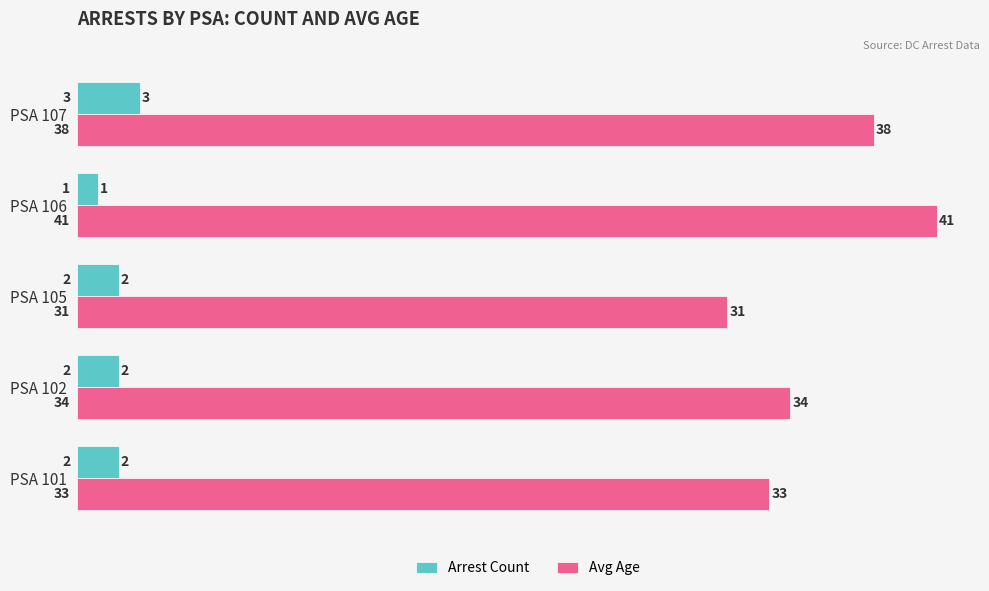

Rank the series by their average value, from lowest to highest.

Arrest Count, Avg Age